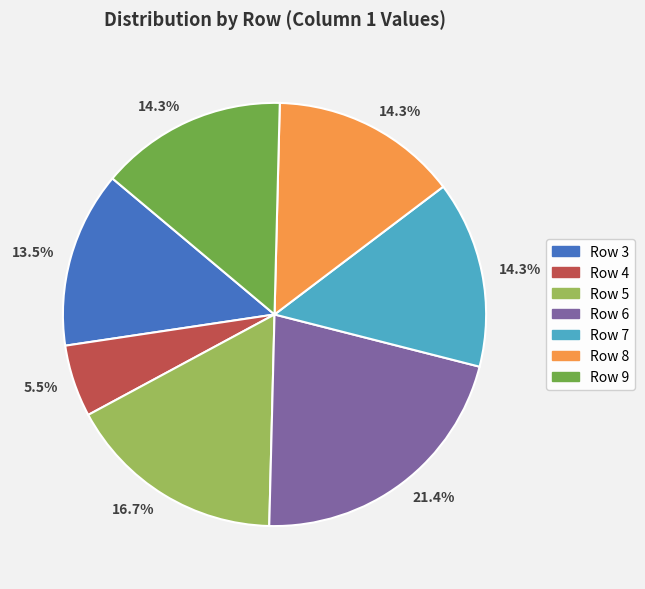

The Row 4 slice represents 11% of the pie. True or false?

False